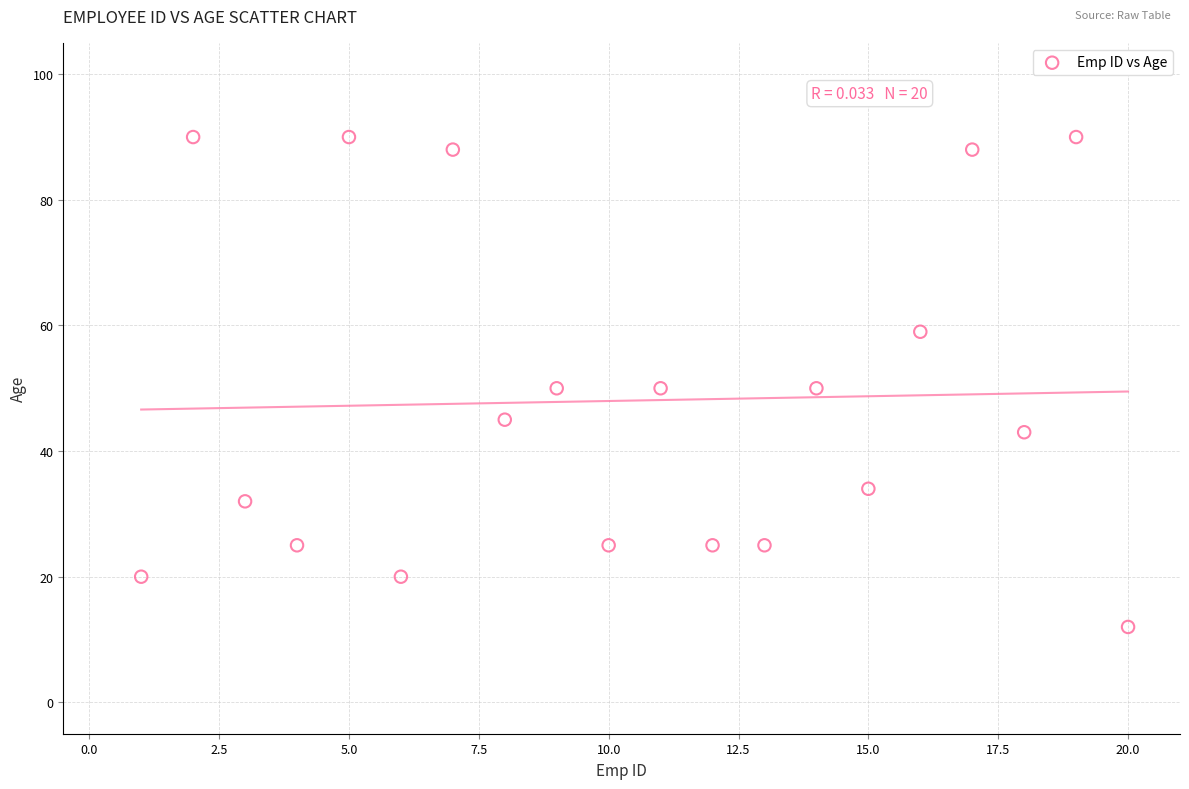

What is the range of Y values (max minus min)?

78